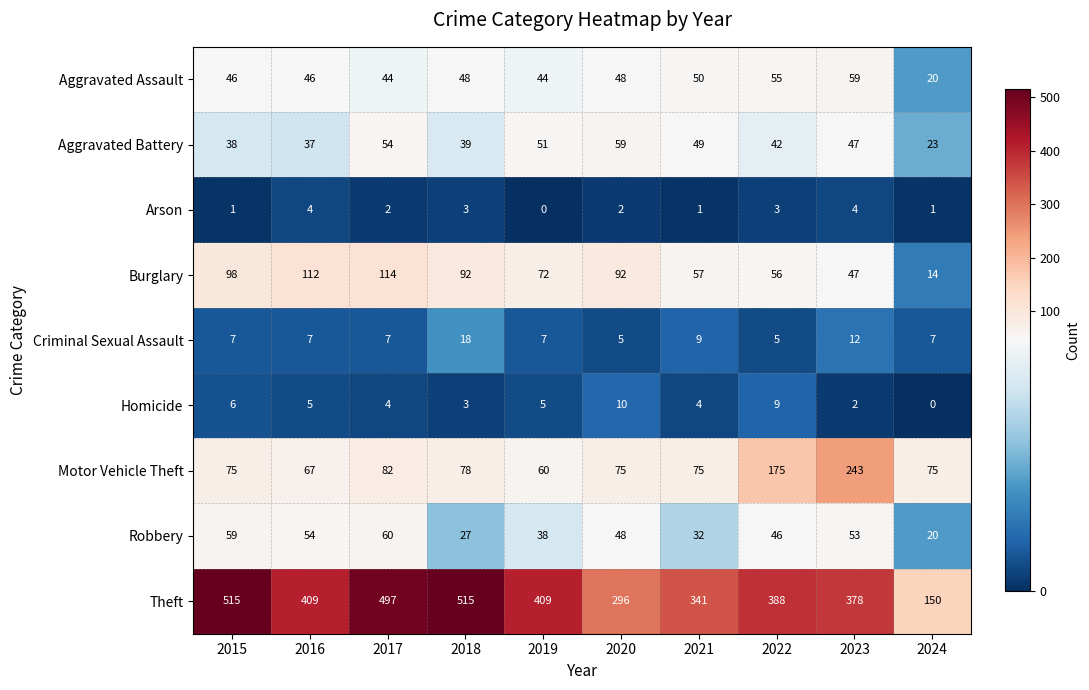

What is the approximate value of Arson at 2023?

4